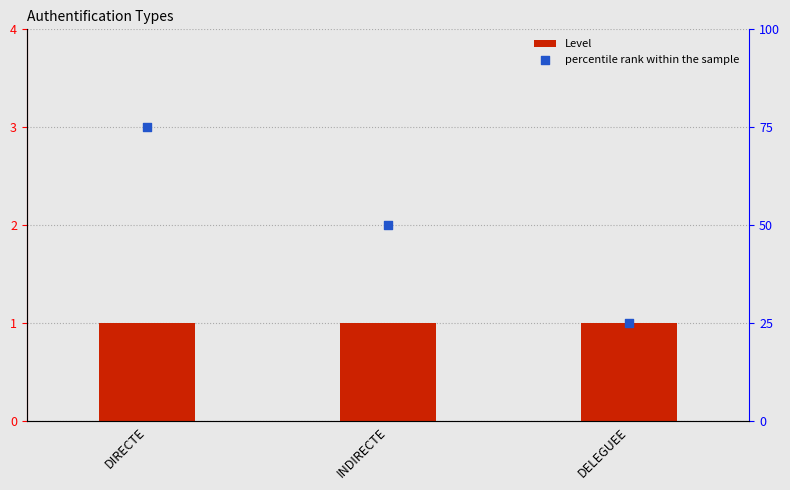

What are all the series names shown in the legend?

Level, percentile rank within the sample